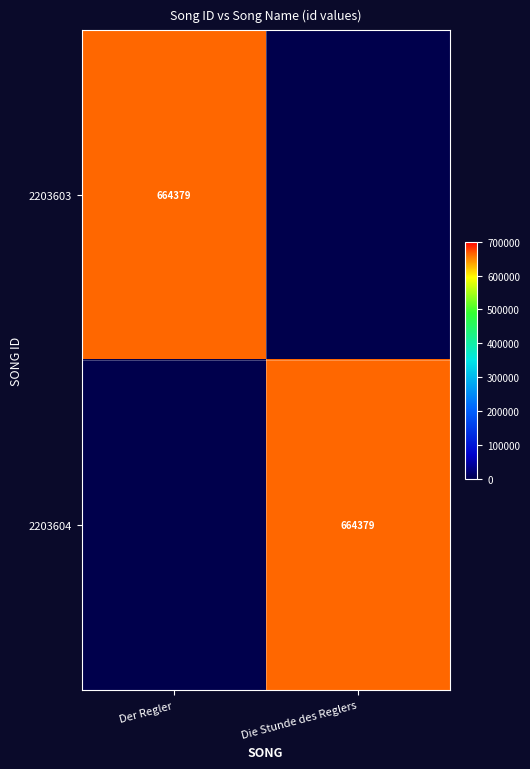

At which category does the chart reach its peak across all series?

Der Regler